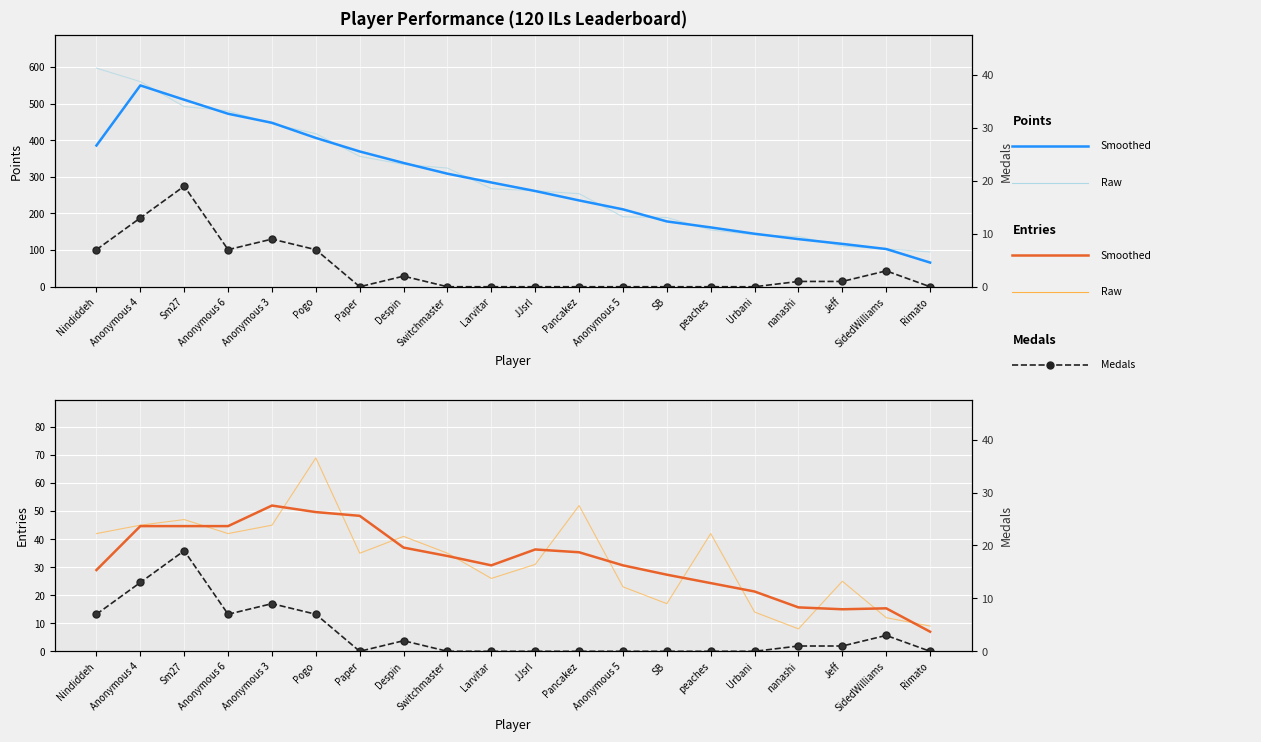

Which series has the largest range (max minus min)?

Points (raw)